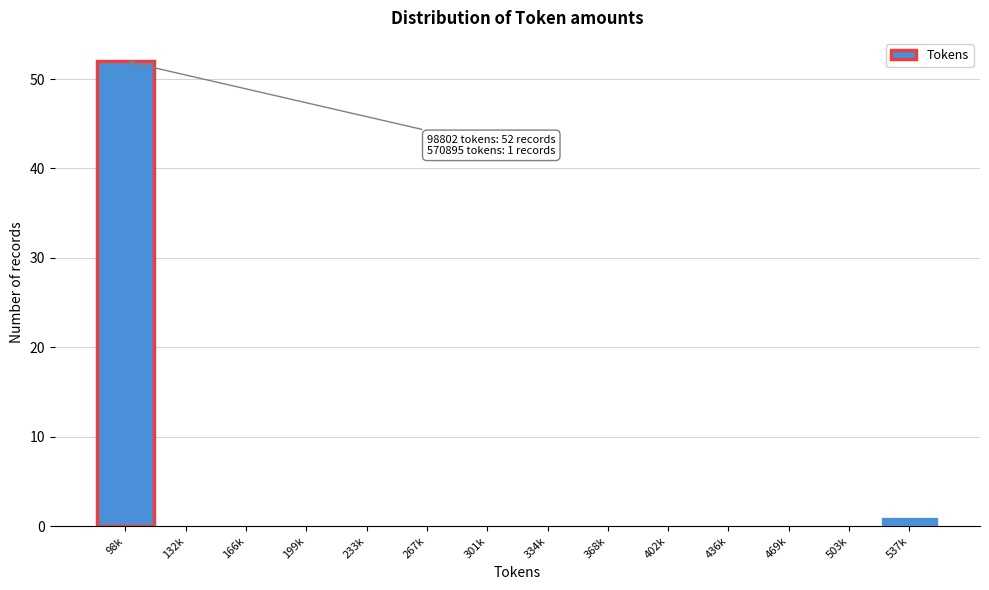

Reading left to right, what are all the values shown in this chart?

98k=52	132k=0	166k=0	199k=0	233k=0	267k=0	301k=0	334k=0	368k=0	402k=0	436k=0	469k=0	503k=0	537k=1